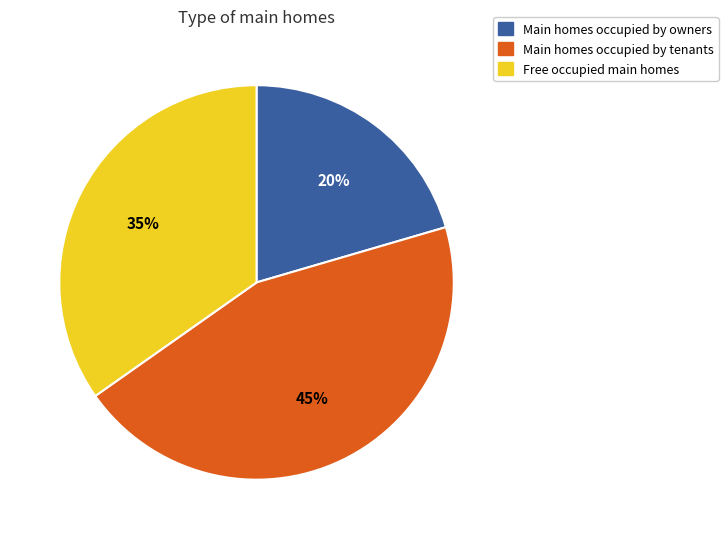

Does any single category account for the majority?

No